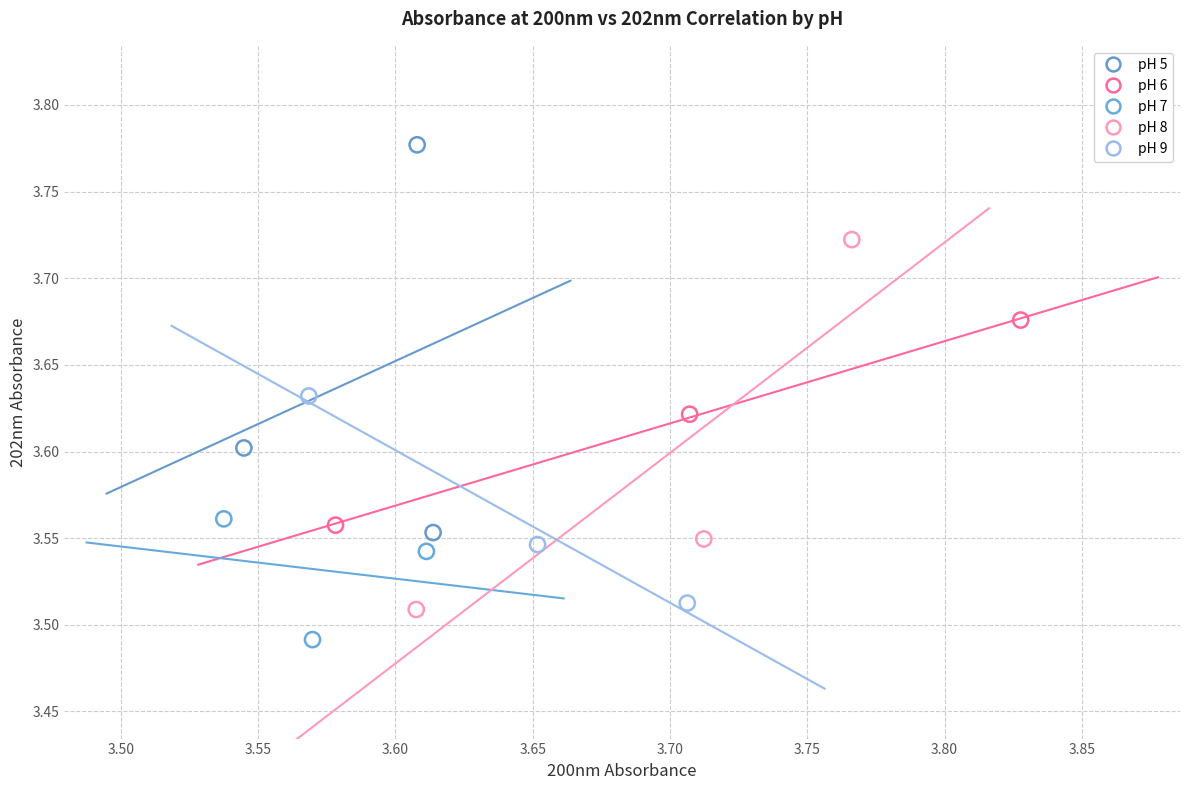

Which series reaches the maximum Y coordinate?

pH 5